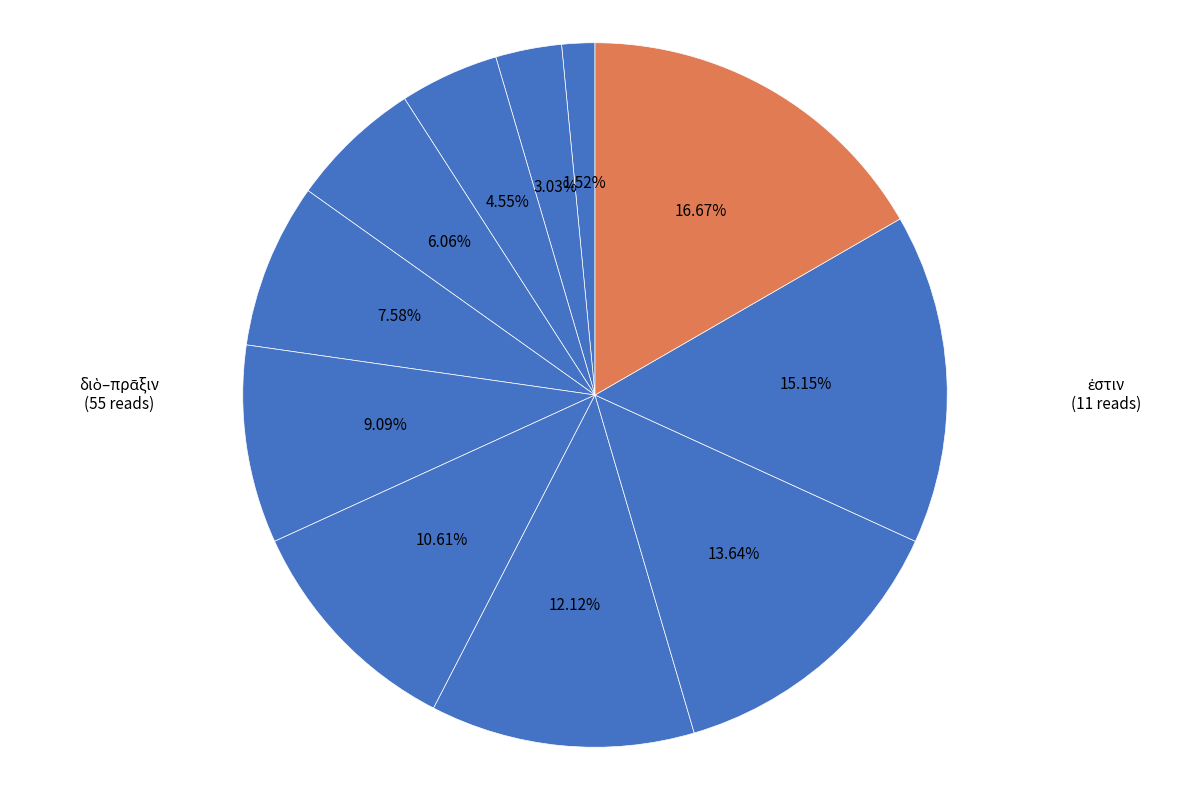

How many slices are in this pie chart?

11